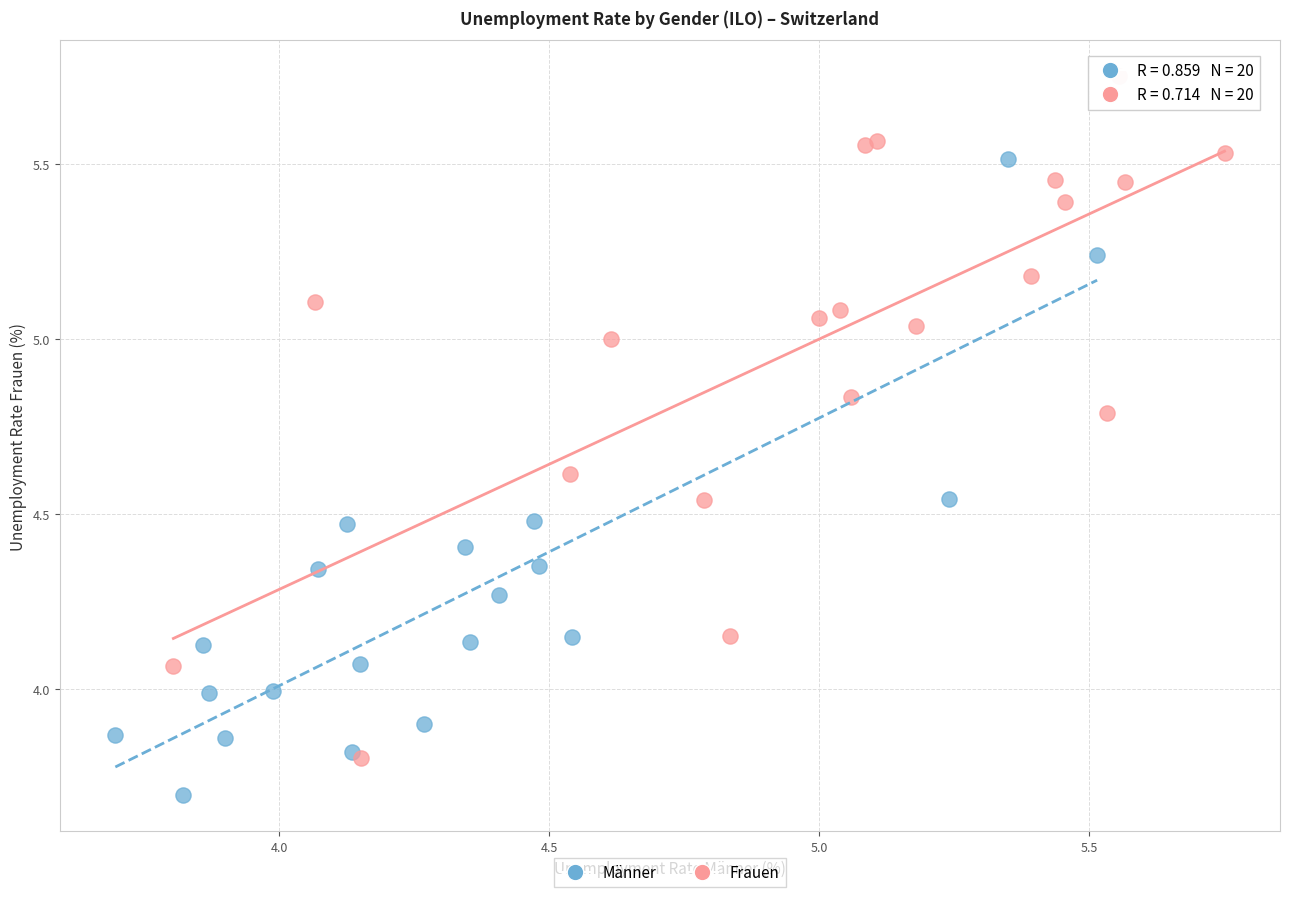

Which series contains the highest Y value?

Frauen